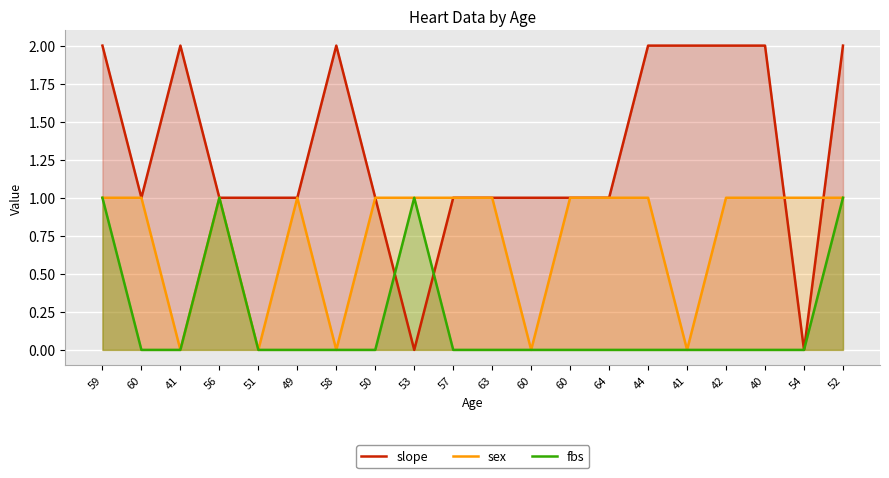

Which series has the largest total across all categories?

slope